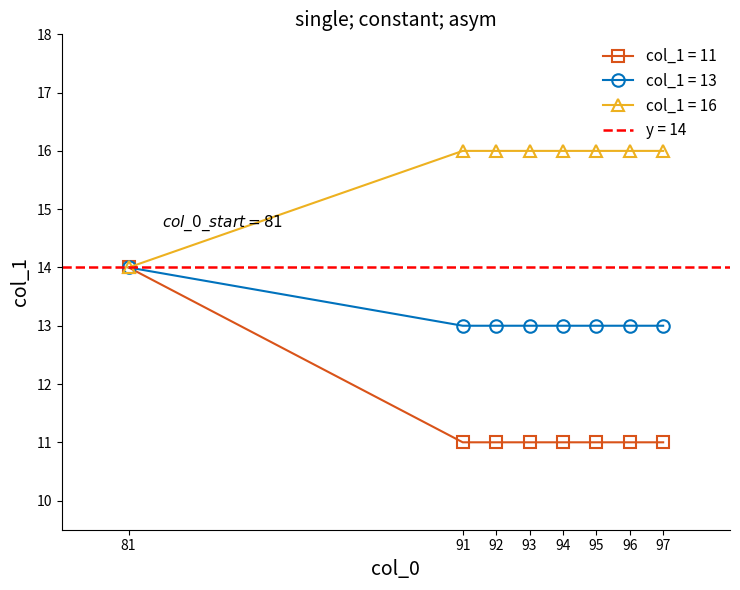

Is it true that col_1 = 11 equals 14 at 81?

True